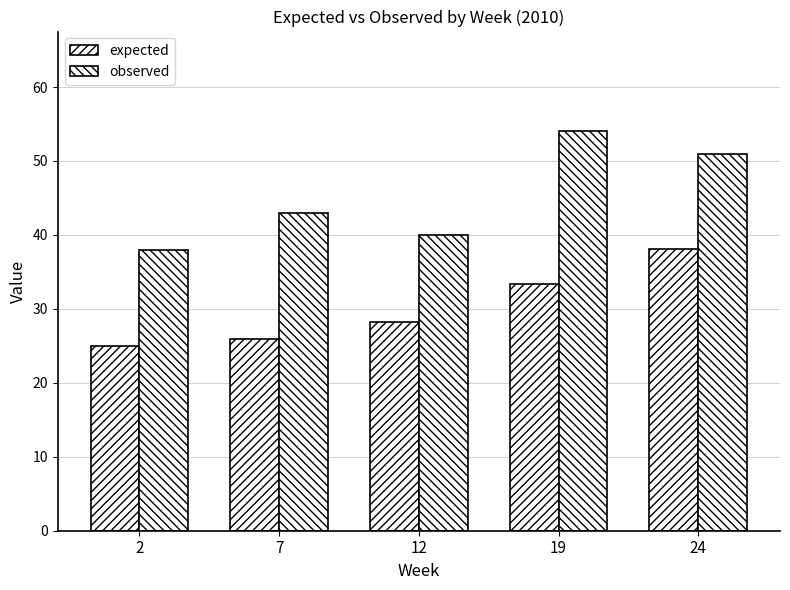

What is the minimum value for observed?

38.0